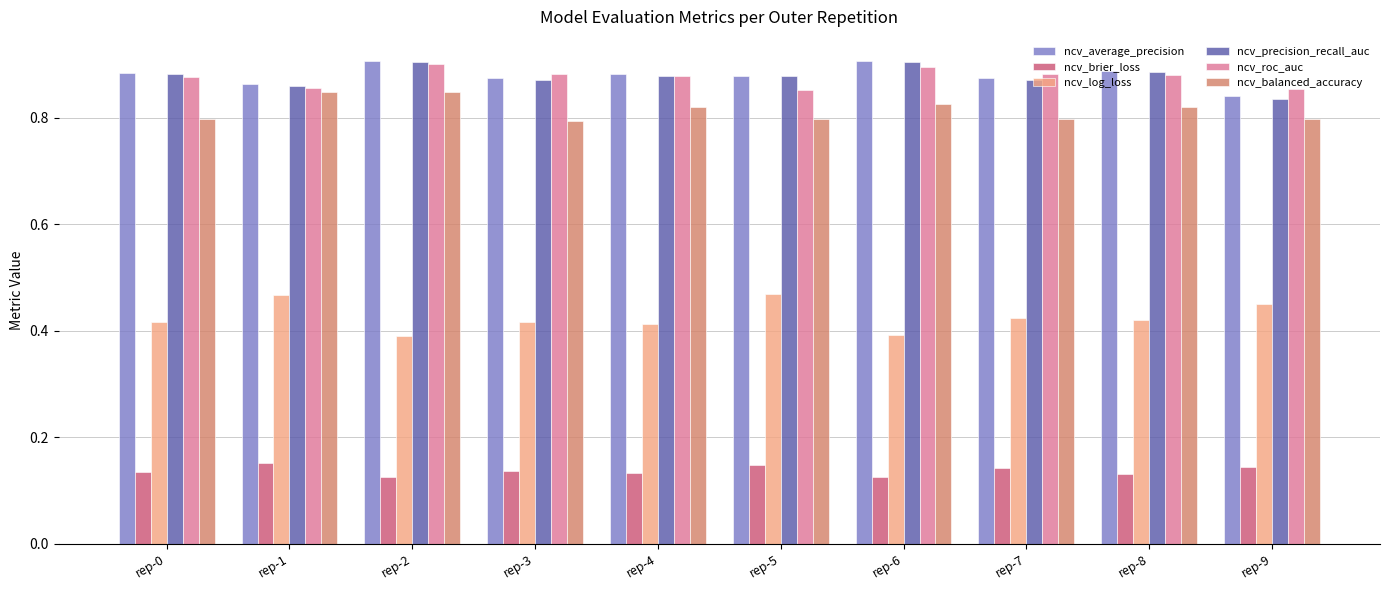

Which category has the lowest value in the ncv_precision_recall_auc series?

rep-9